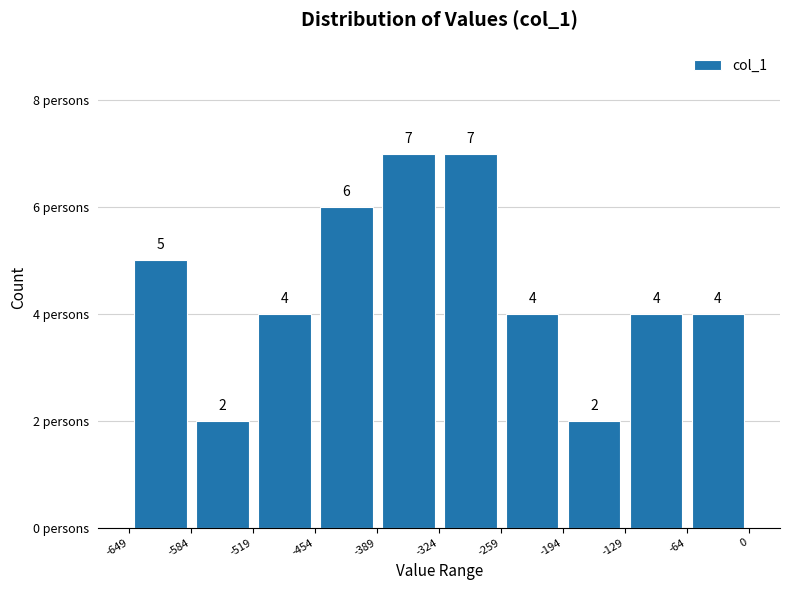

Reading left to right, list every bar in this chart as the range it spans on the x-axis followed by its height.

-649 to -584: 5
-584 to -519: 2
-519 to -454: 4
-454 to -389: 6
-389 to -324: 7
-324 to -259: 7
-259 to -194: 4
-194 to -129: 2
-129 to -64: 4
-64 to 0: 4